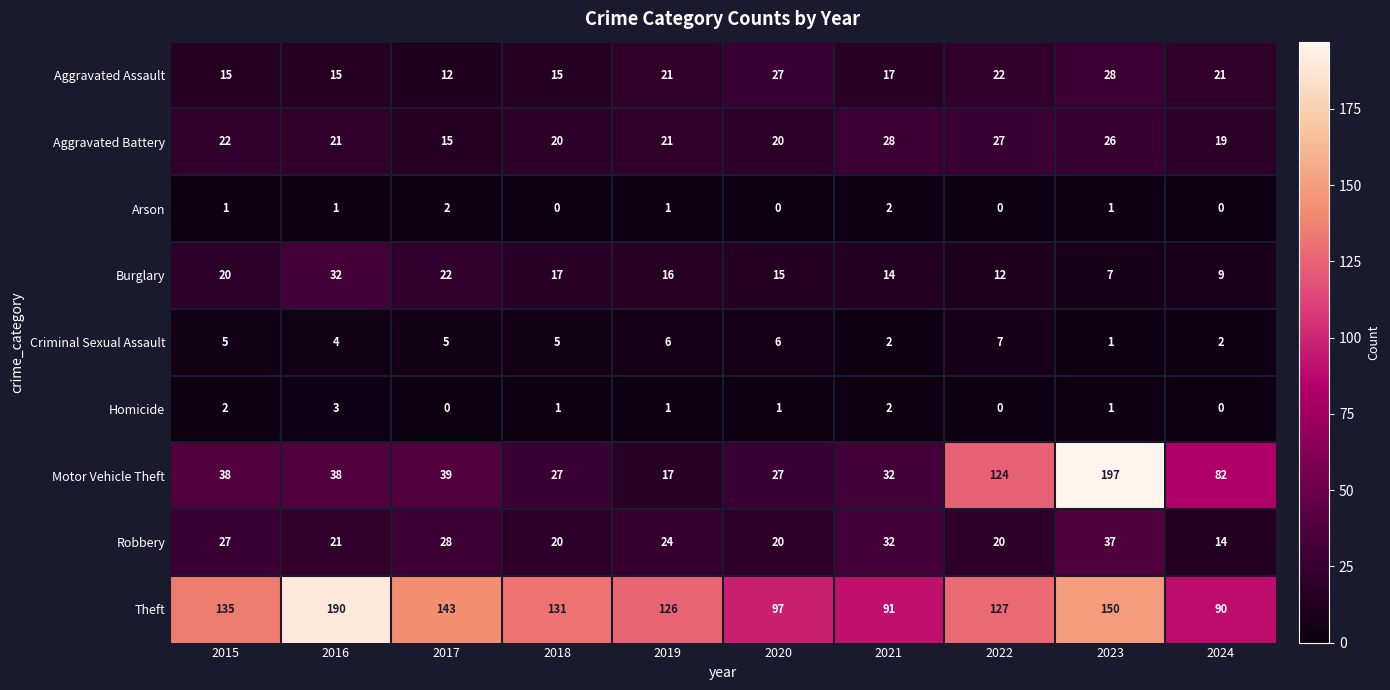

True or false: Burglary has a value of 9 at 2024.

True